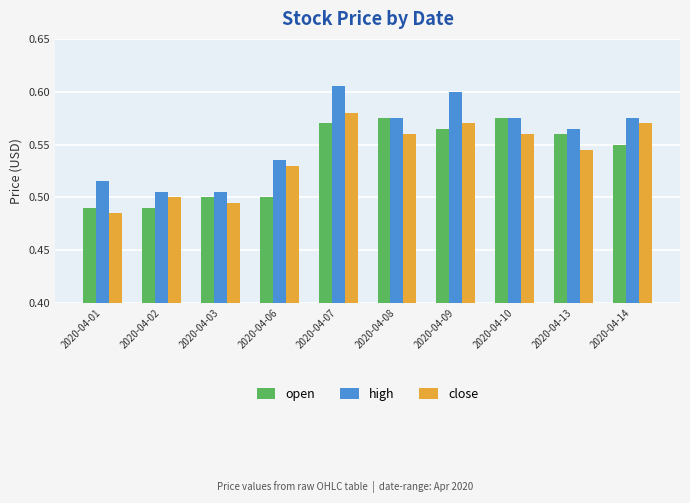

Which series changed the most between 2020-04-06 and 2020-04-14?

open